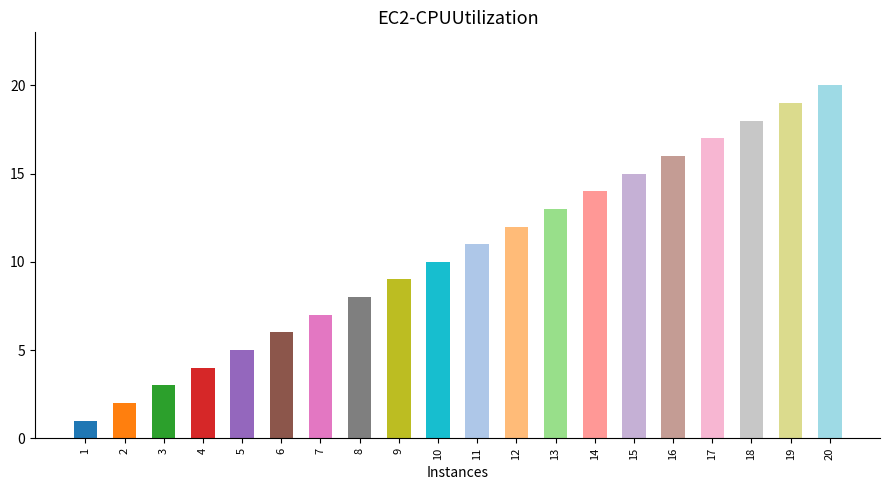

Which label corresponds to the smallest value in the chart?

1